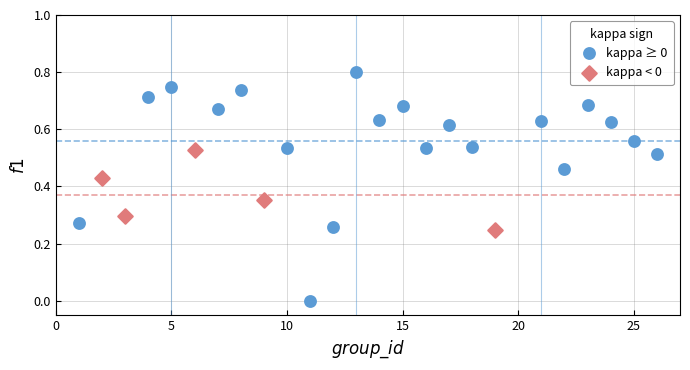

Which series contains the lowest Y value?

kappa ≥ 0